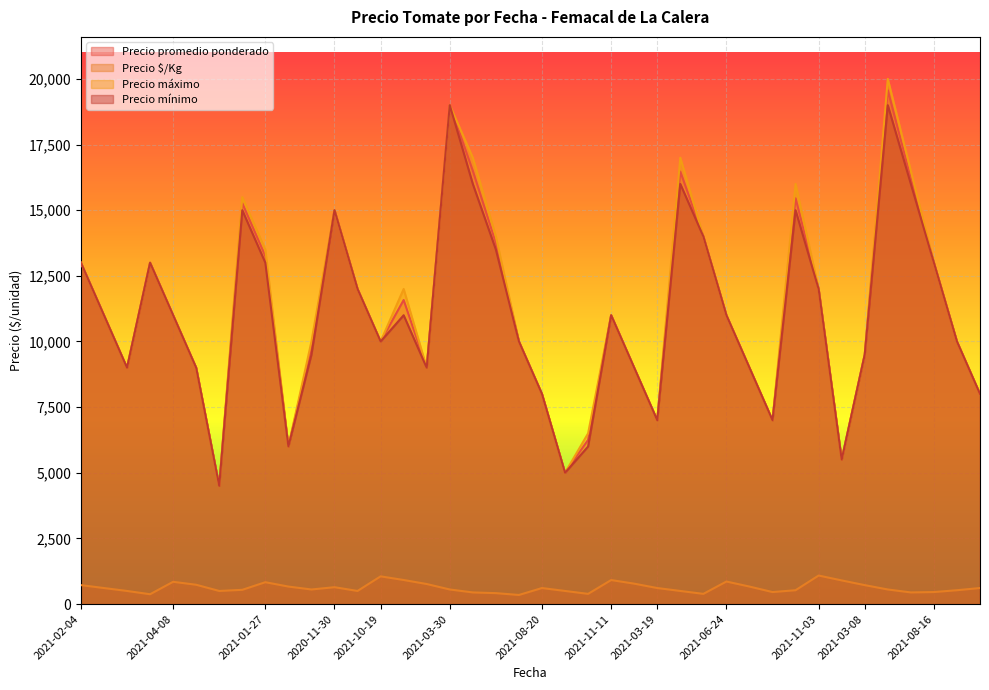

Count the number of data series in this chart.

4